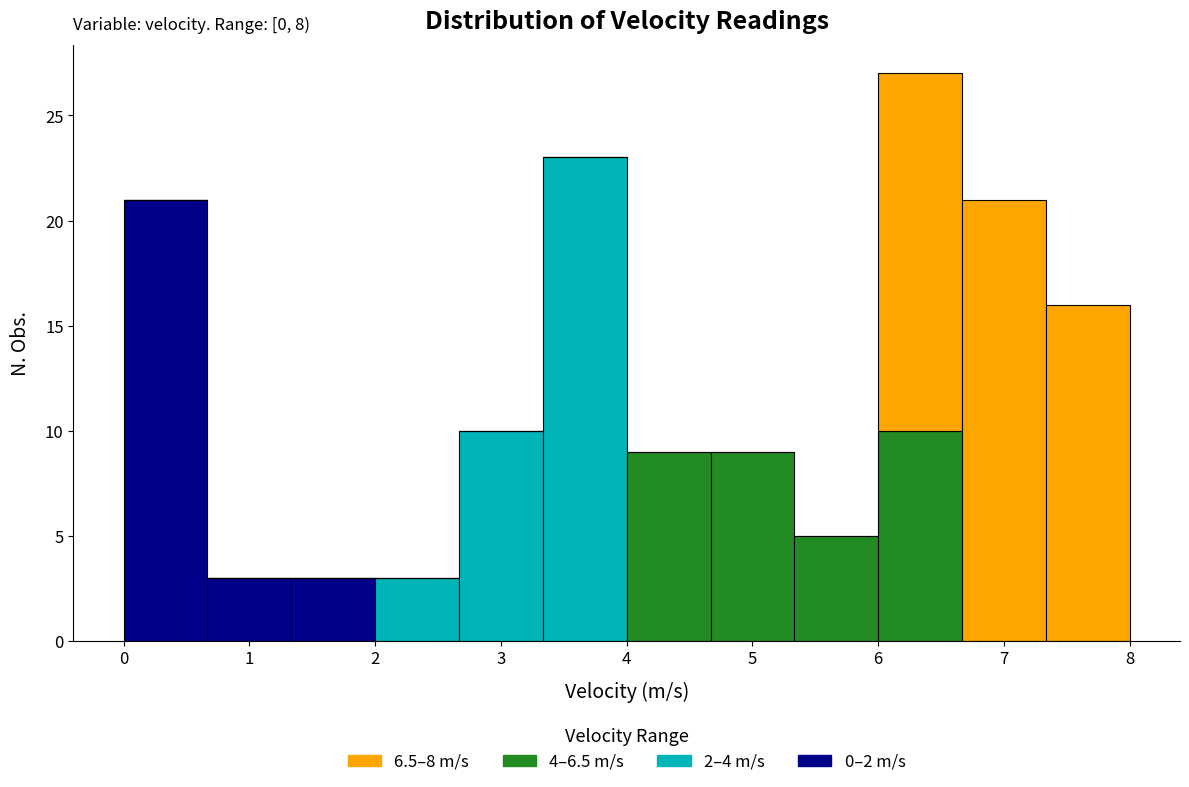

Which range on the x-axis has the tallest stacked bar (by total height)?

6.0 to 6.7